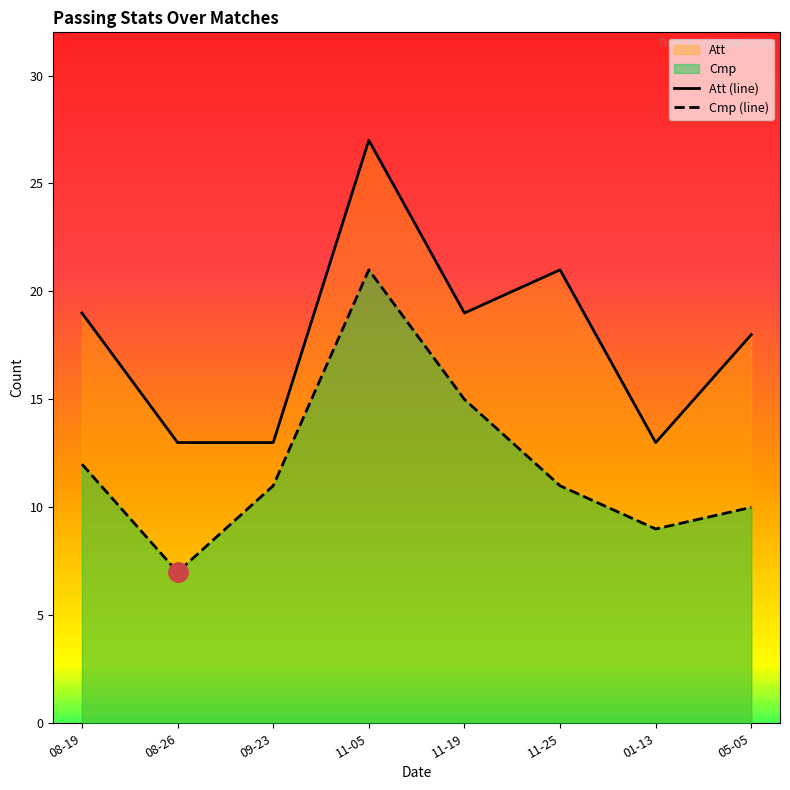

Reading left to right, what are all the values shown in this chart?

Att (line): 19	13	13	27	19	21	13	18
Cmp (line): 12	7	11	21	15	11	9	10